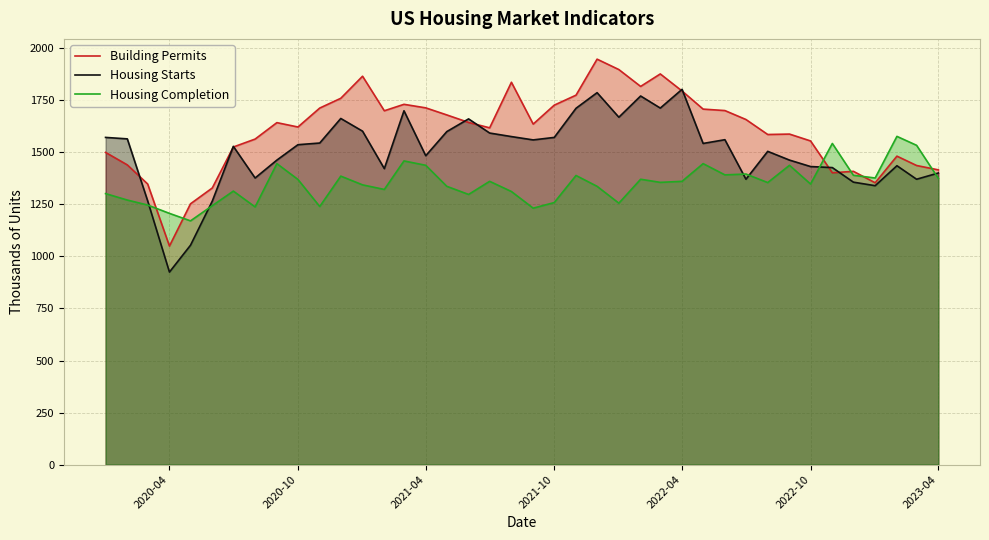

Which series has the widest spread of values?

Building Permits